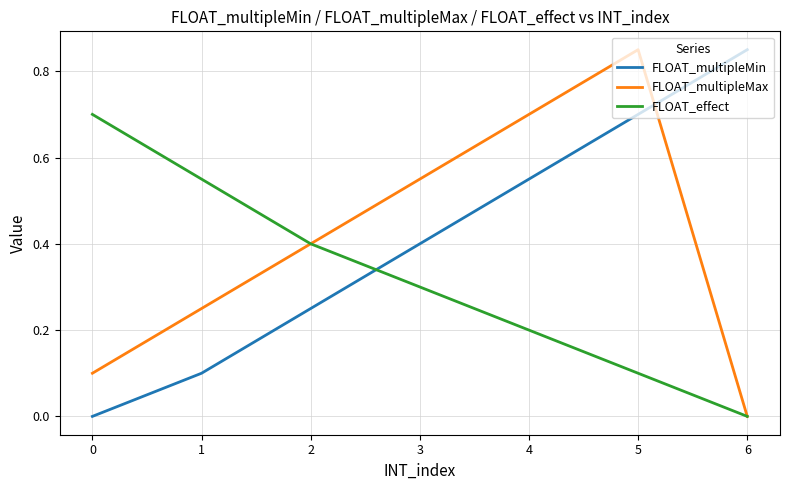

At which category is the sum across all series the highest?

5